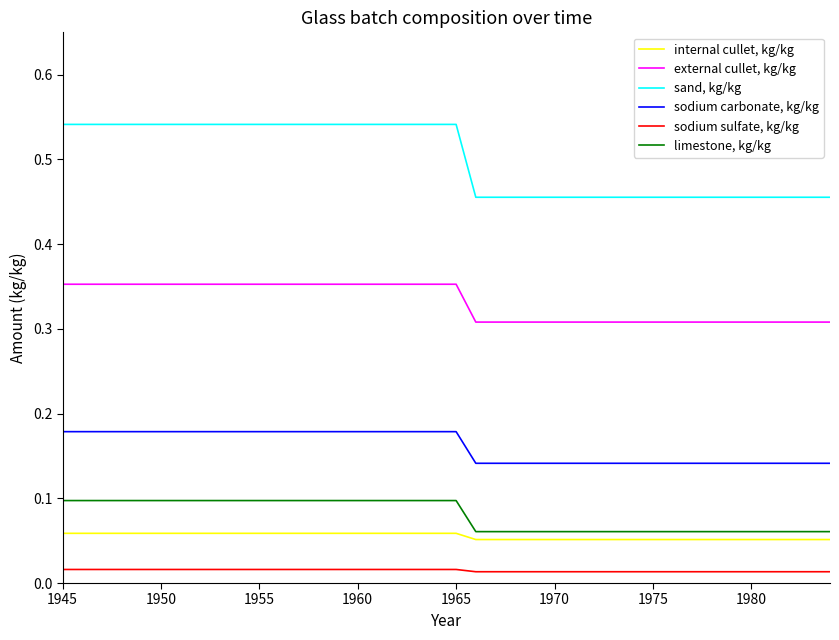

Which series has the largest range (max minus min)?

sand, kg/kg